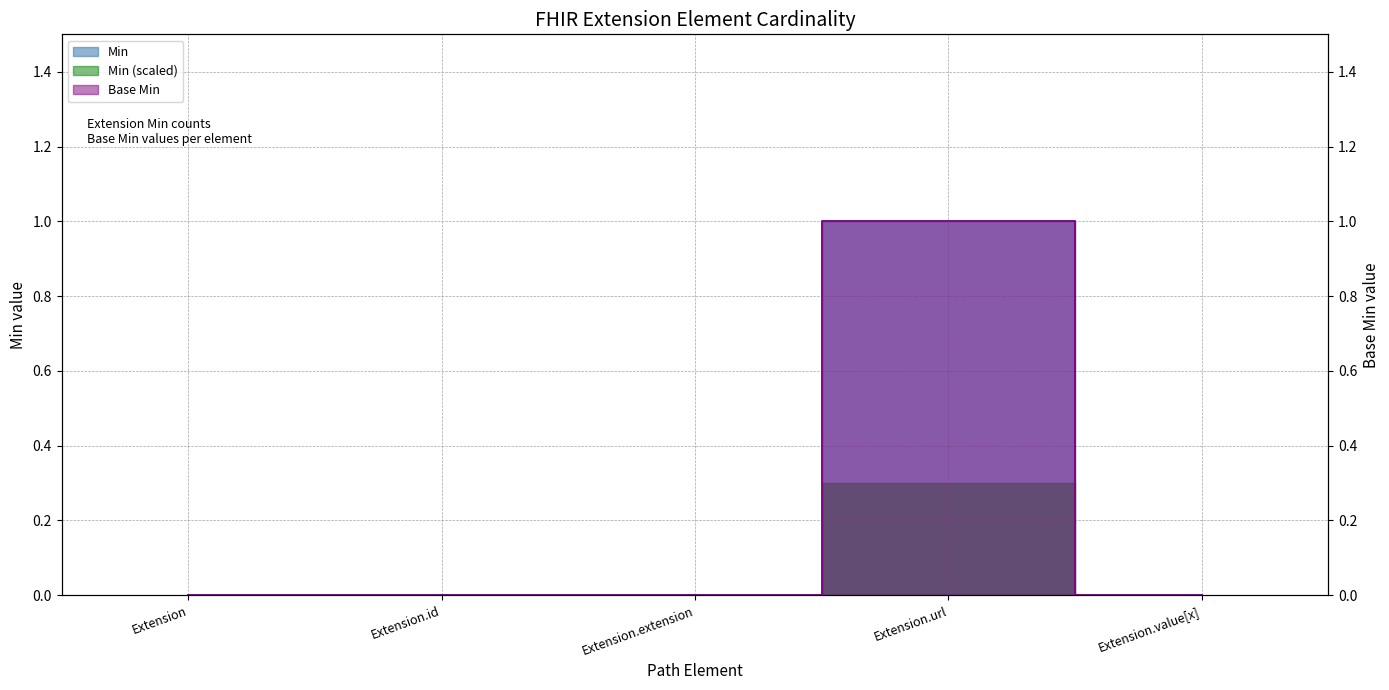

How many categories are shown in the chart?

5